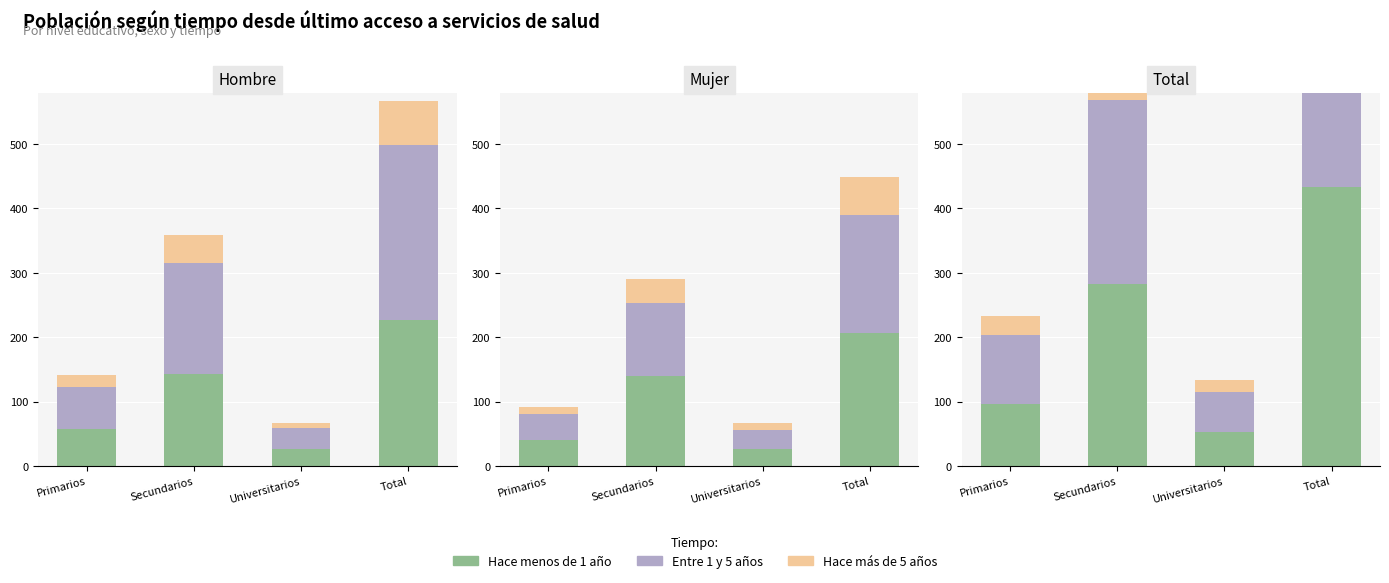

Between Secundarios and Universitarios, which is larger?

Secundarios